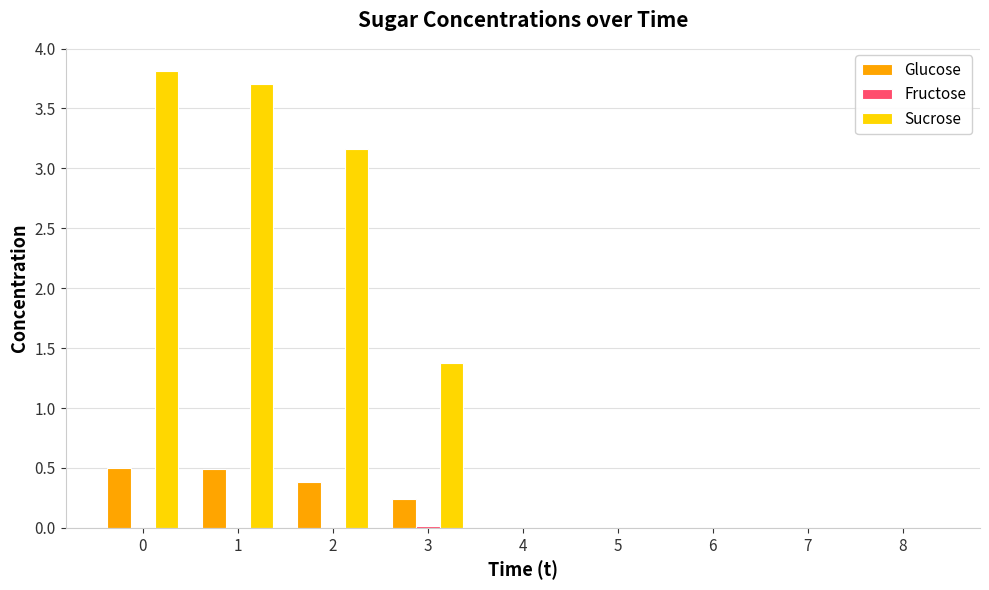

The value of Sucrose at 2 is 3.2. True or false?

True